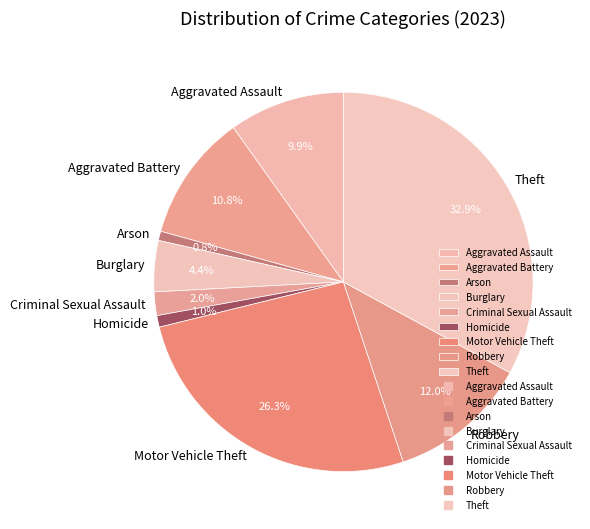

Approximately how many times larger is the value at Aggravated Battery compared to Criminal Sexual Assault?

5.4